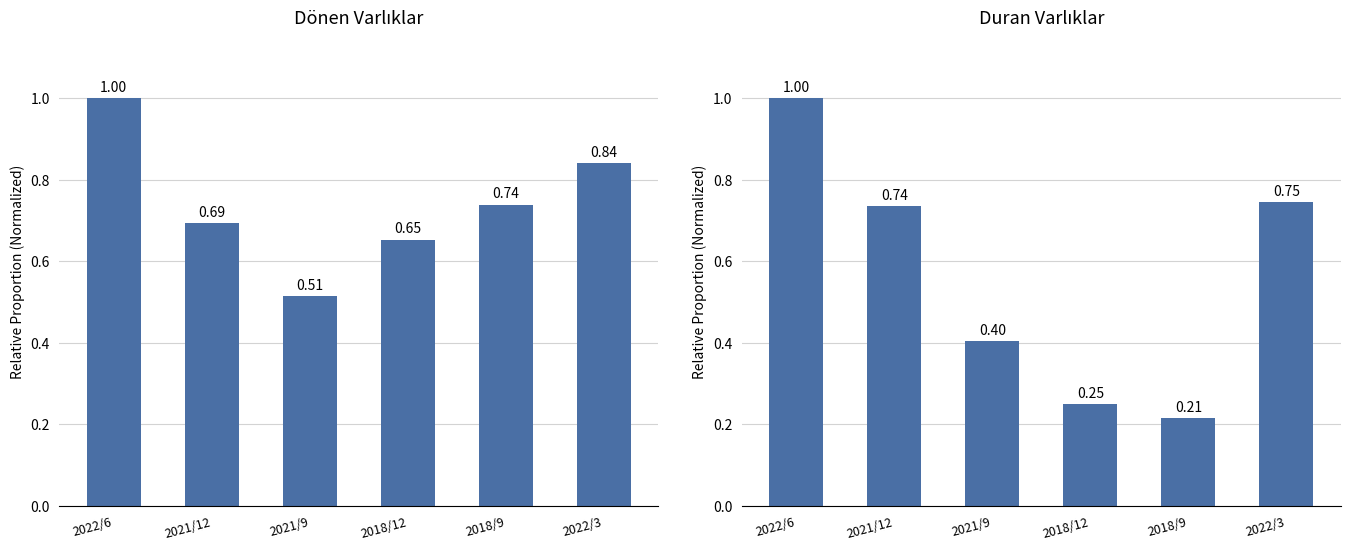

What is the difference between the maximum and minimum values in the Dönen Varlıklar series?

0.5